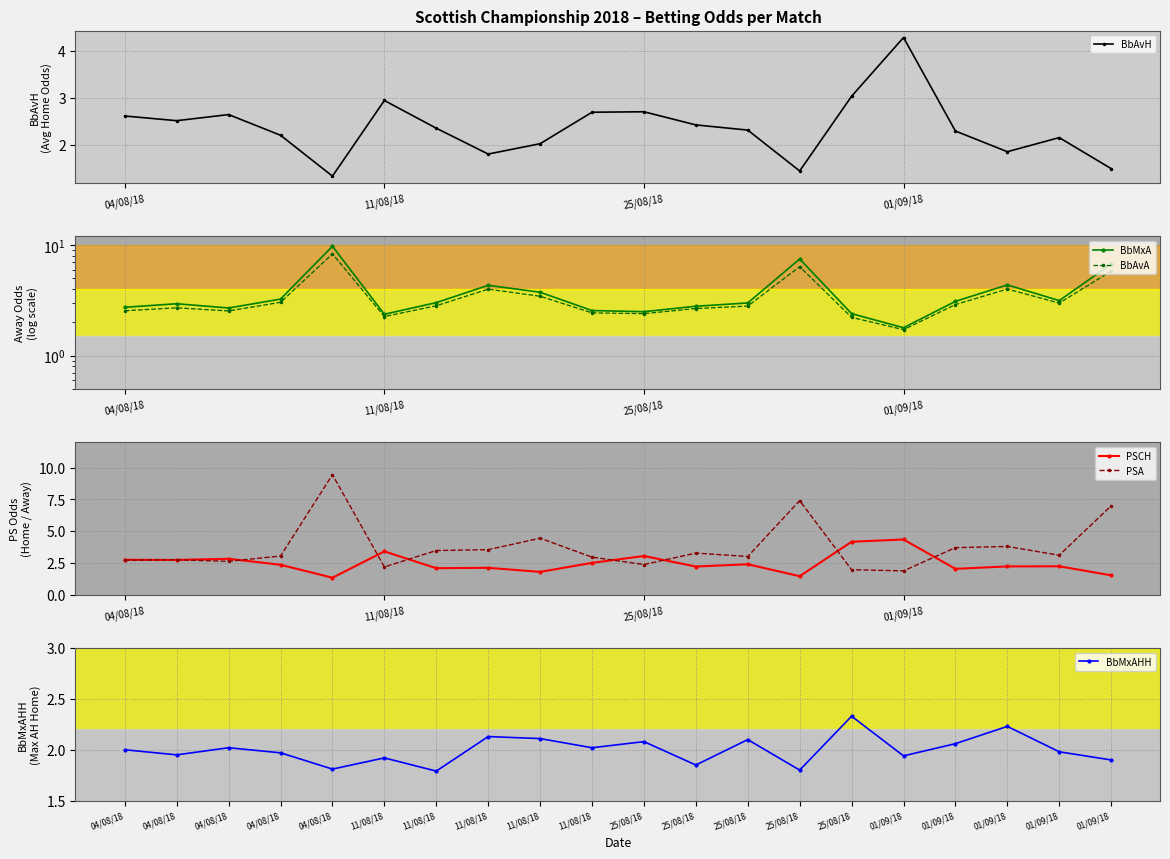

The value of PSCH at 11/08/18 is 3.4. True or false?

True